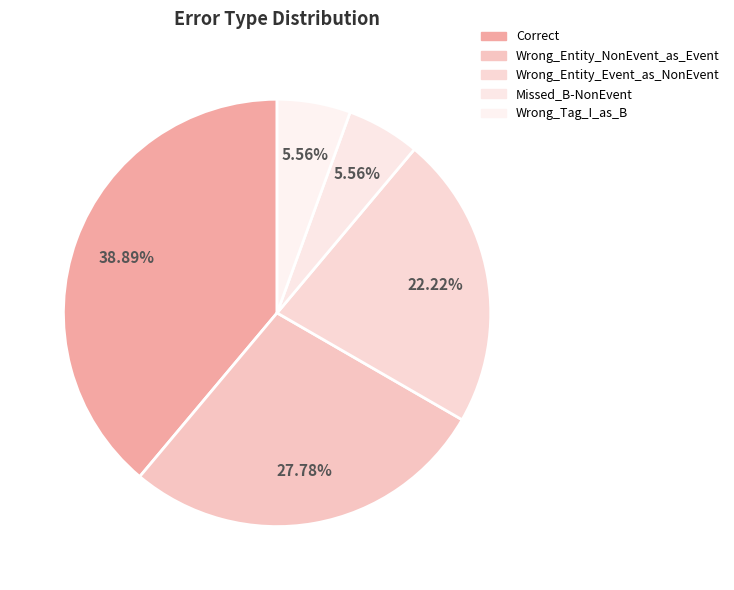

The Wrong_Entity_NonEvent_as_Event slice represents 38% of the pie. True or false?

False